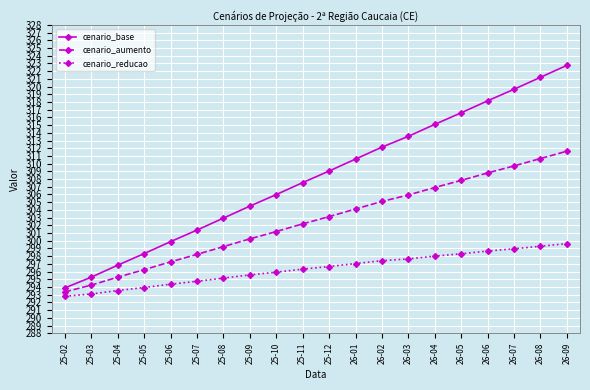

Is the value of cenario_reducao at 26-02 greater than the value of cenario_base at 26-05?

No